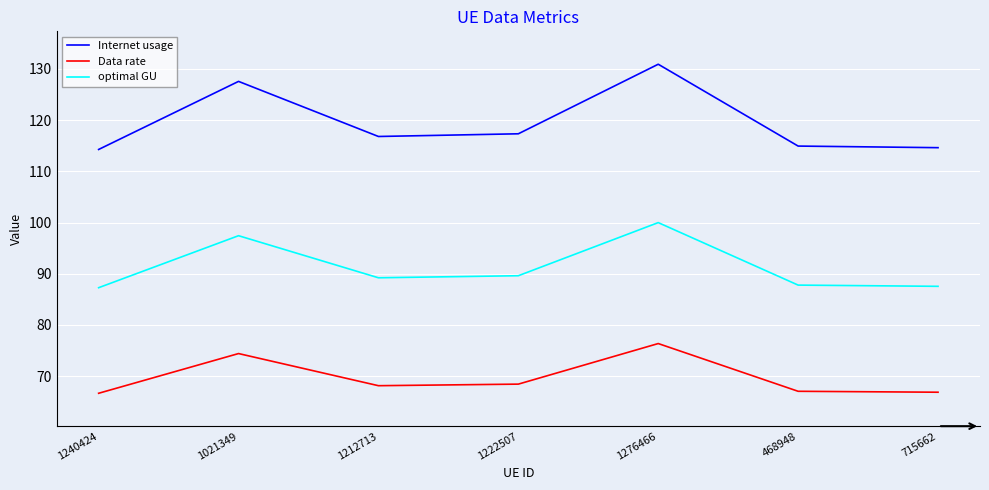

At which label does Internet usage reach its peak?

1276466